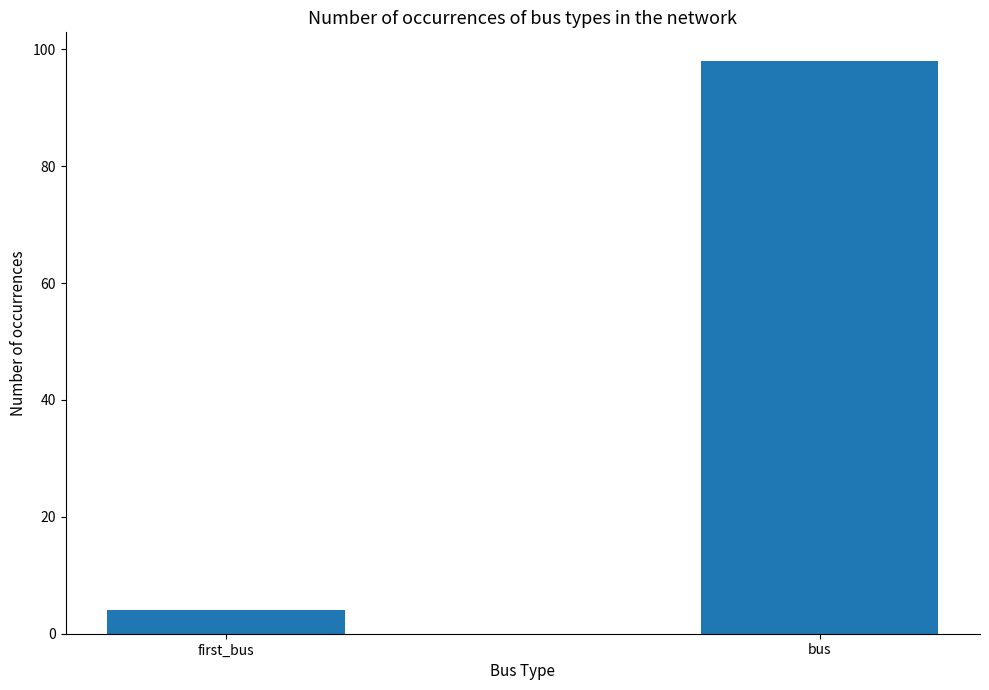

What is the average value?

51